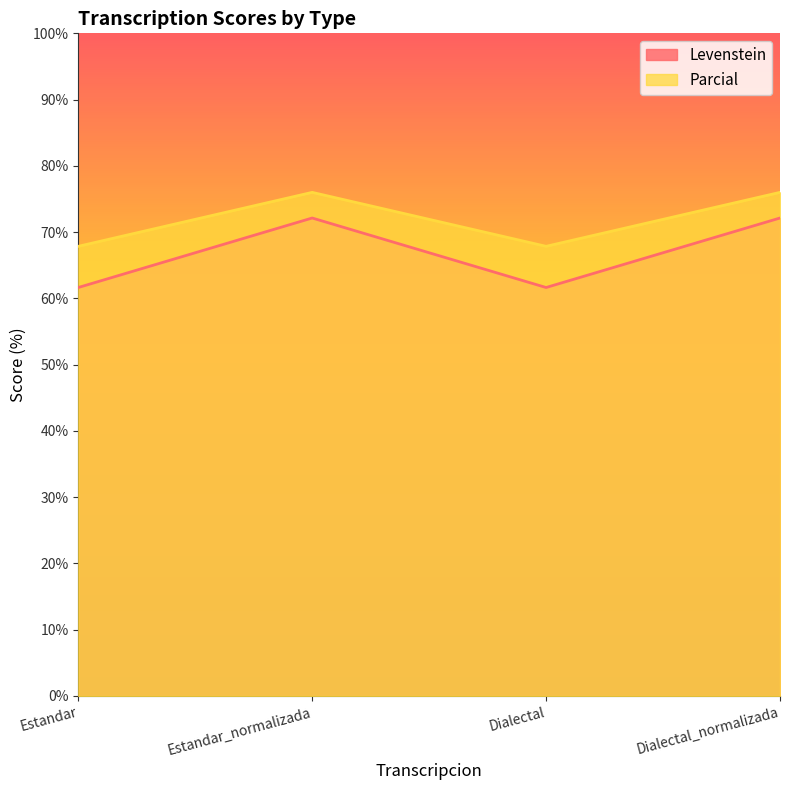

Reading right to left, extract all data points from this chart.

Levenstein: 72.1	61.6	72.1	61.6
Parcial: 76.0	67.9	76.0	67.9